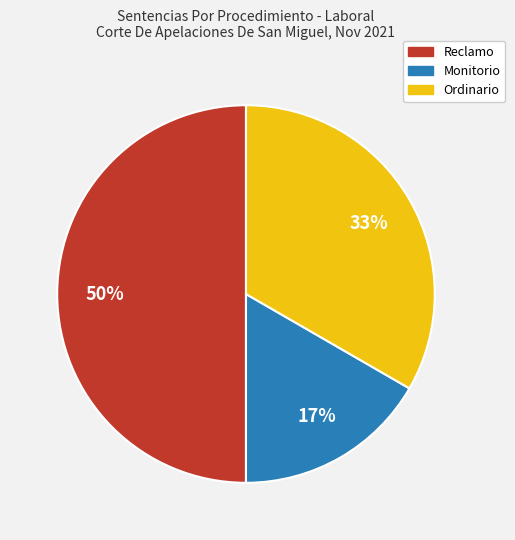

To the nearest percent, what percentage of the pie is Reclamo?

50%